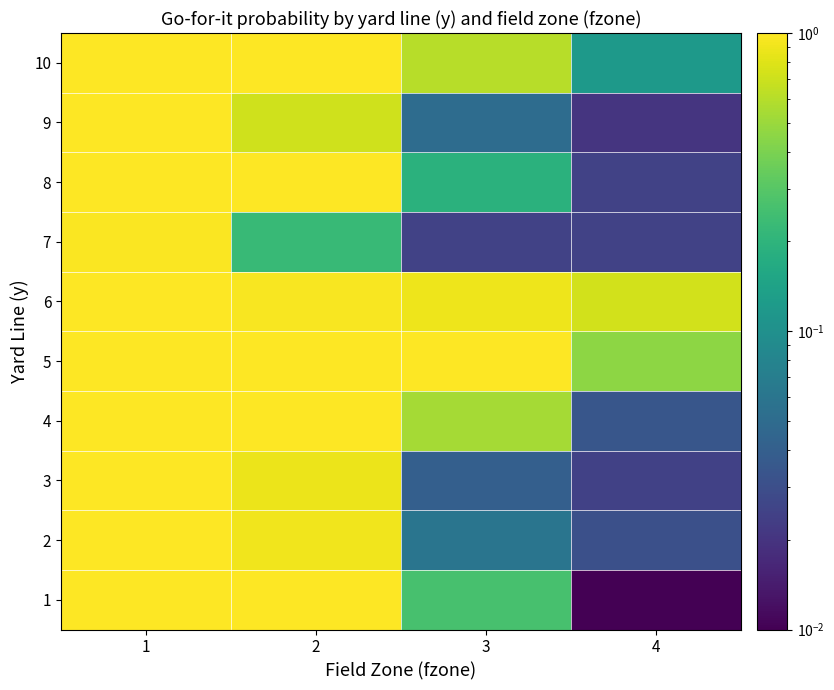

Reading left to right, what are all the values shown in this chart?

1: 1=1.0	2=1.0	3=0.3	4=0.0
2: 1=1.0	2=0.9	3=0.1	4=0.0
3: 1=1.0	2=0.9	3=0.0	4=0.0
4: 1=1.0	2=1.0	3=0.5	4=0.0
5: 1=1.0	2=1.0	3=1.0	4=0.5
6: 1=1.0	2=1.0	3=0.9	4=0.7
7: 1=1.0	2=0.2	3=0.0	4=0.0
8: 1=1.0	2=1.0	3=0.2	4=0.0
9: 1=1.0	2=0.7	3=0.1	4=0.0
10: 1=1.0	2=1.0	3=0.6	4=0.1